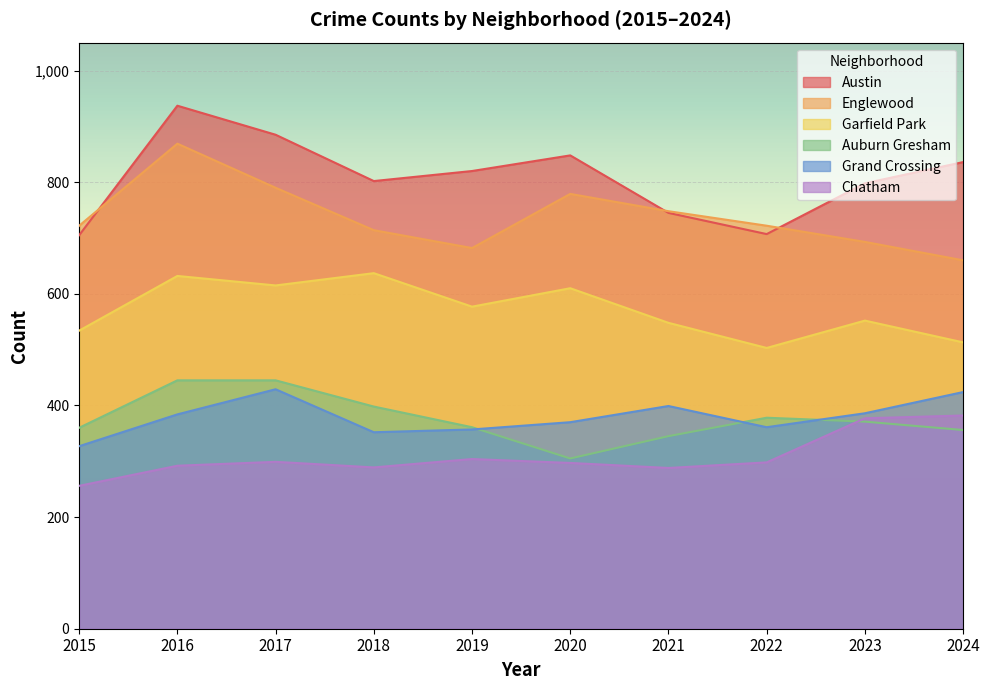

What is the greatest value displayed?

937